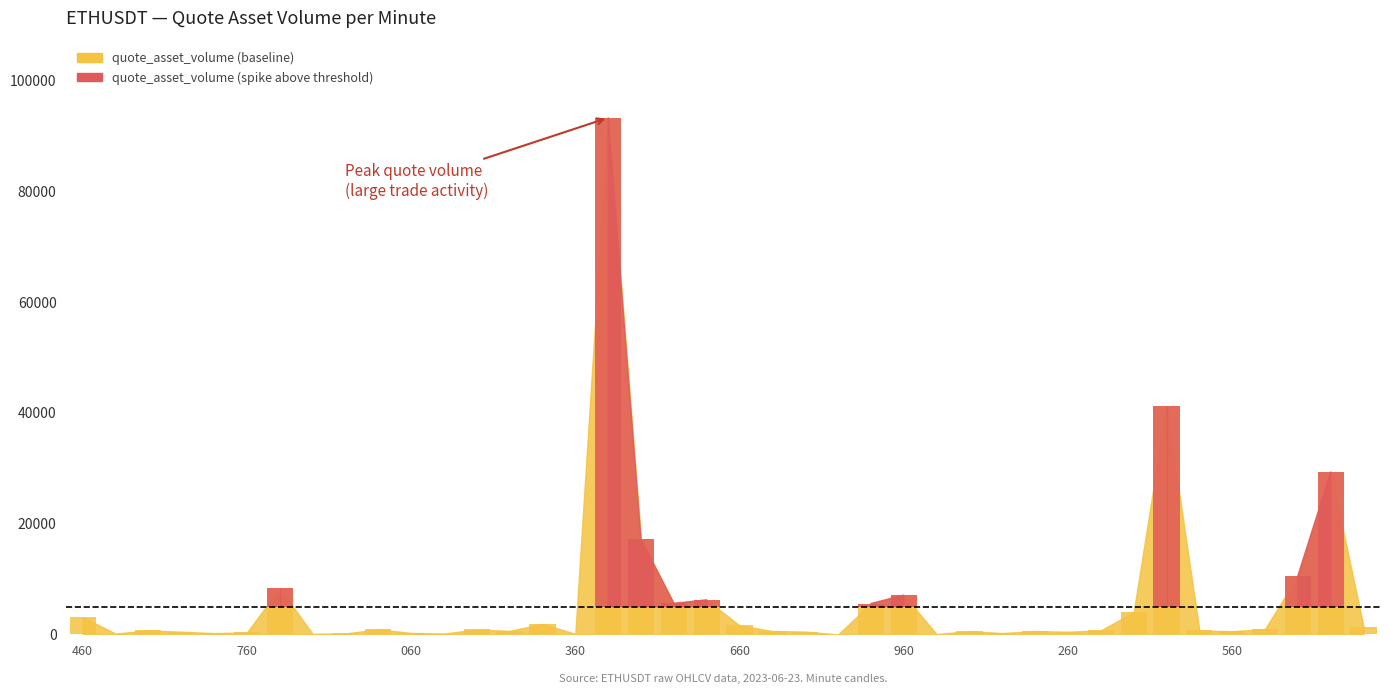

What is the change in value from 1687498440000 to 1687498680000?

-30574.5